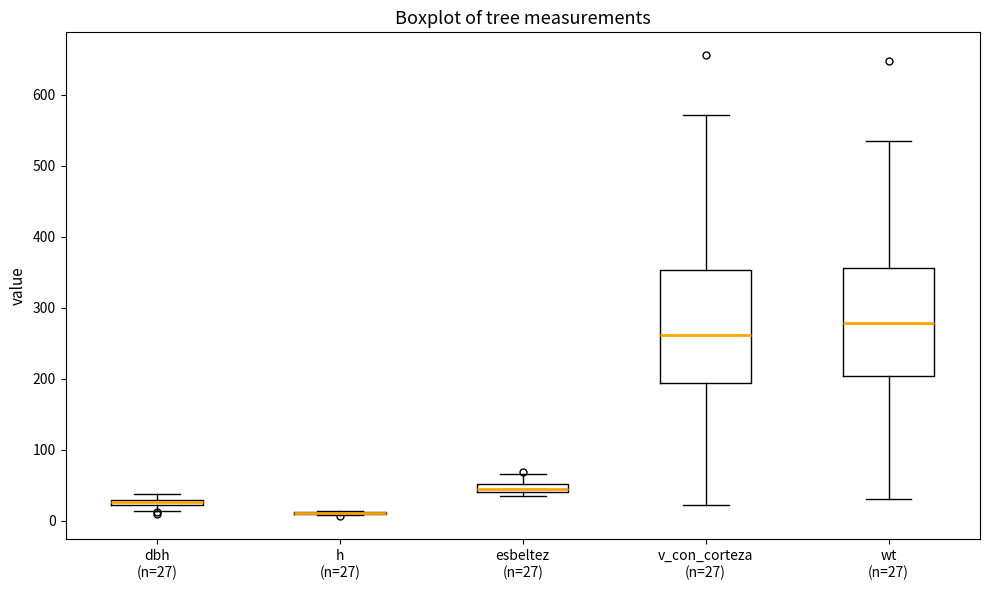

Where is the lower edge of the box for wt (n=27) on the y-axis? The values are not printed on the chart, so give them approximately, as read against the axis.

200